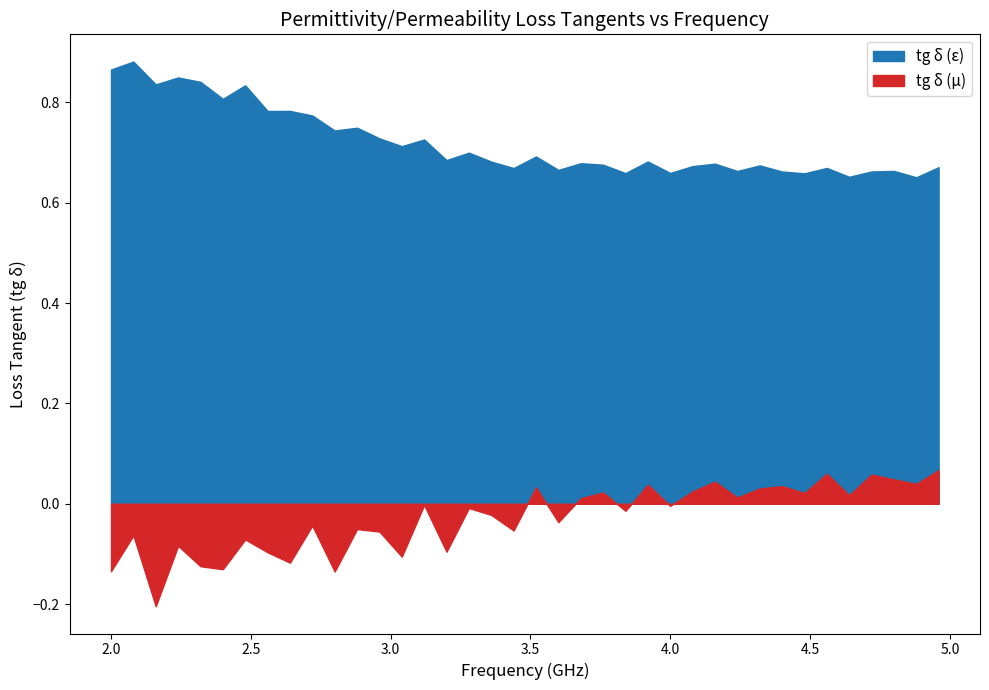

Which series has the largest total across all categories?

tg_delta_epsilon